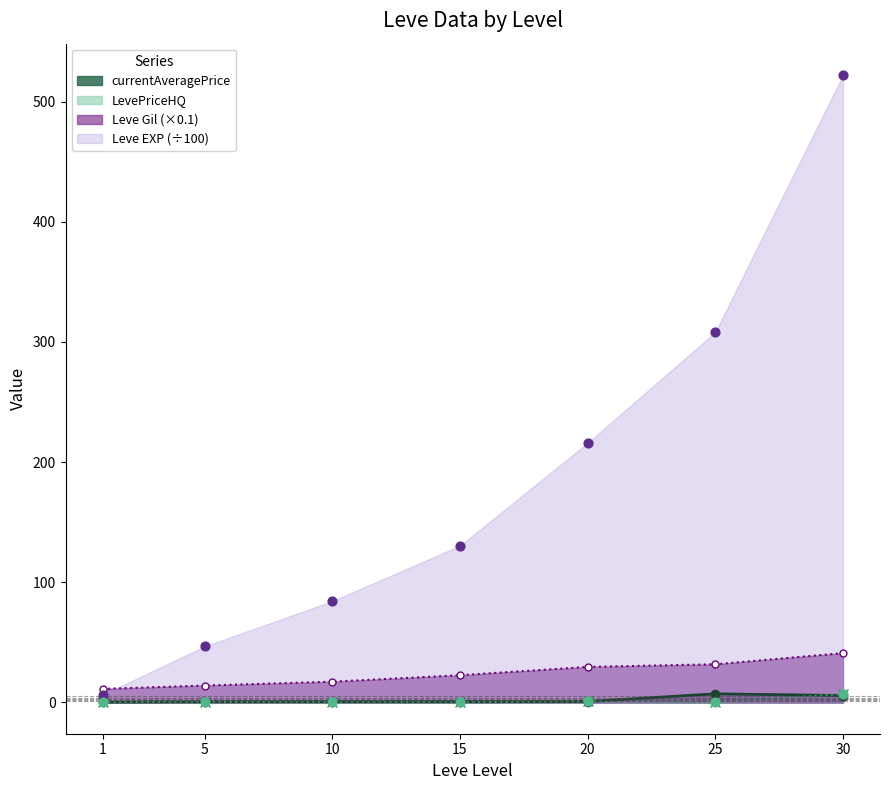

What is the total value across all series at 30?

582.9